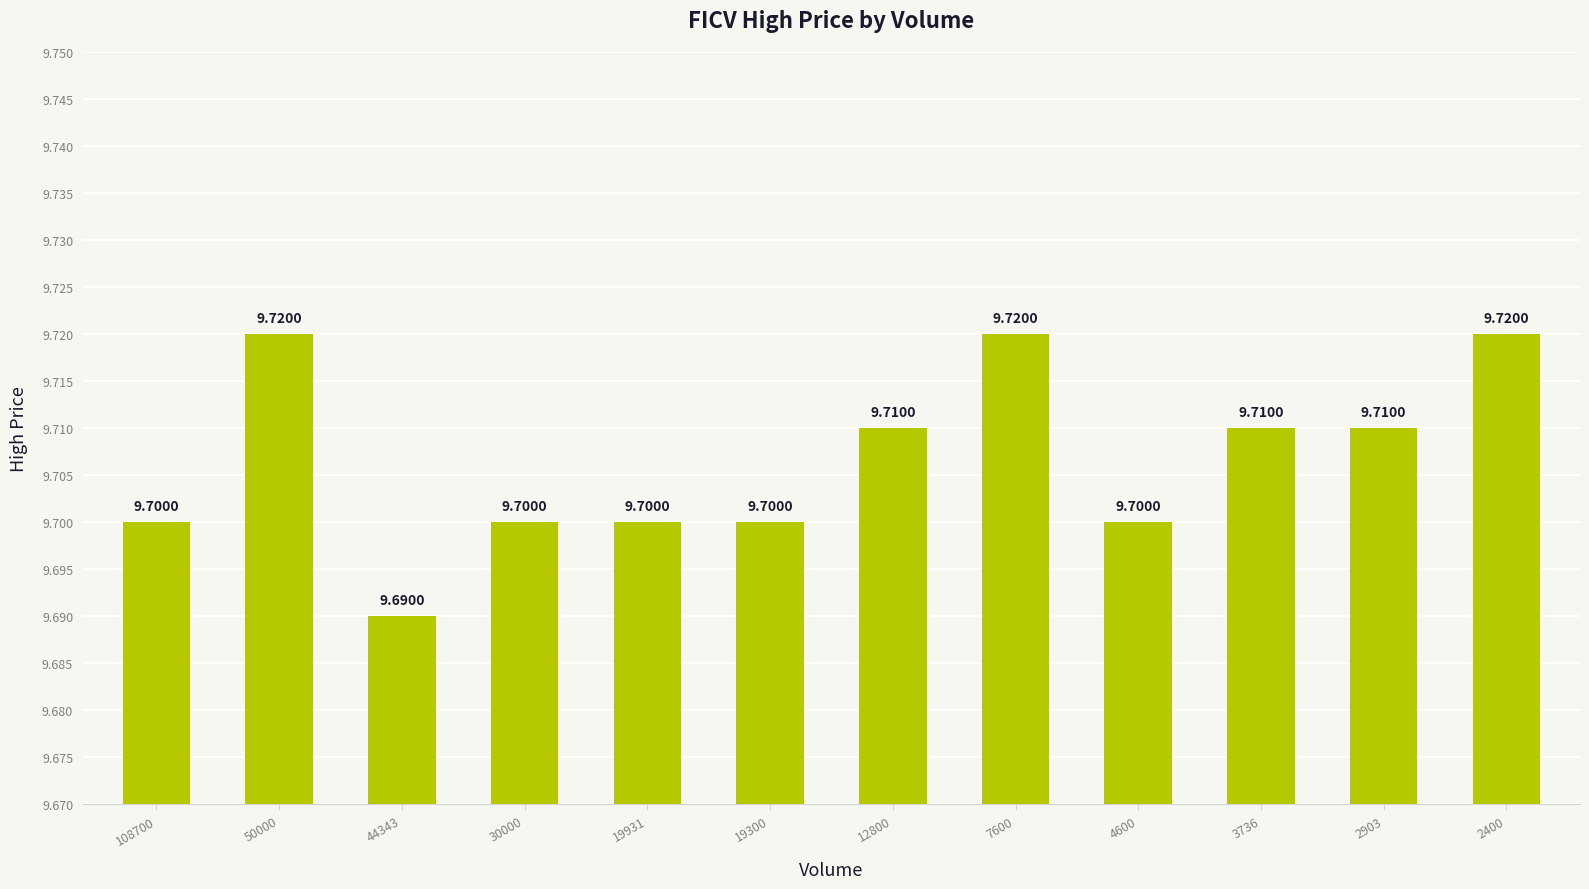

What is the ratio of the value at 7600 to the value at 50000?

1.0